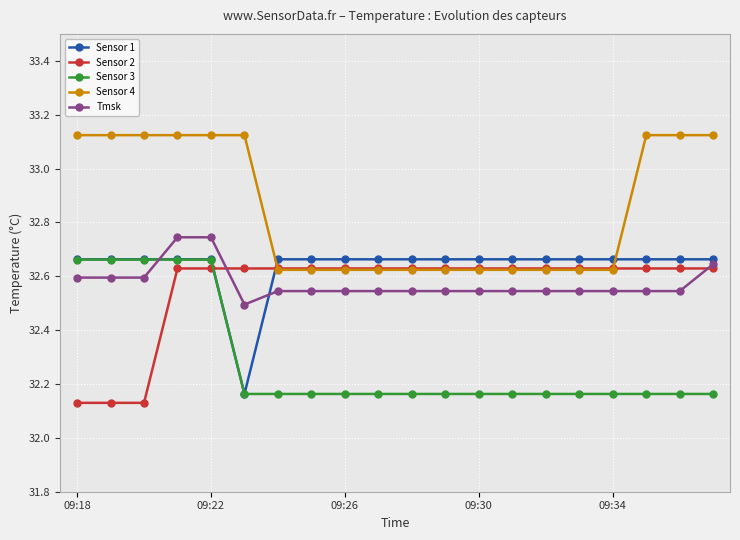

After their last crossing, which series has the higher values: Sensor 3 or Sensor 2?

Sensor 2